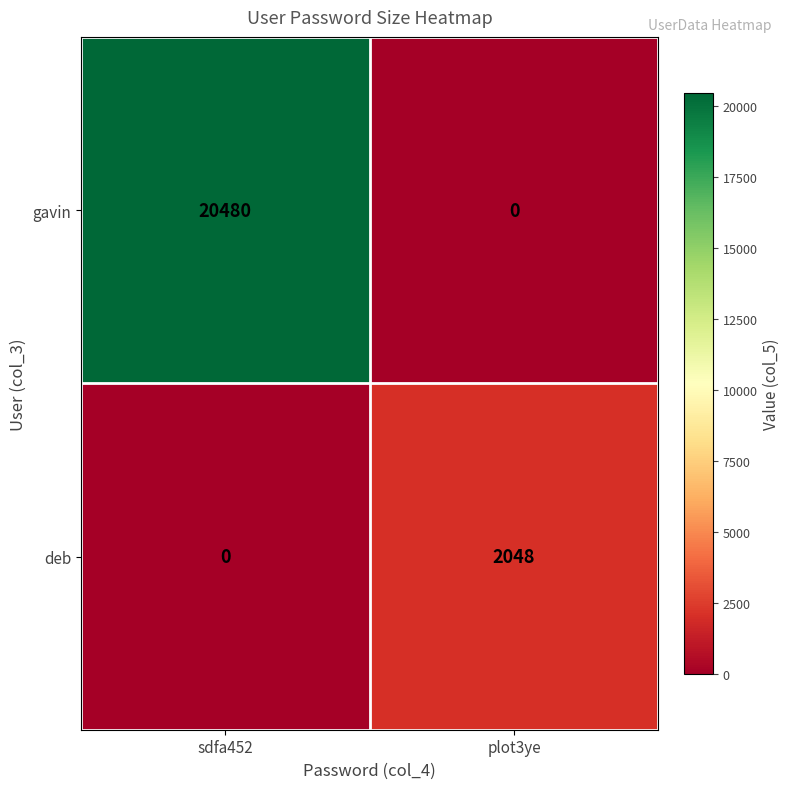

How many data points in gavin are less than 20480?

1